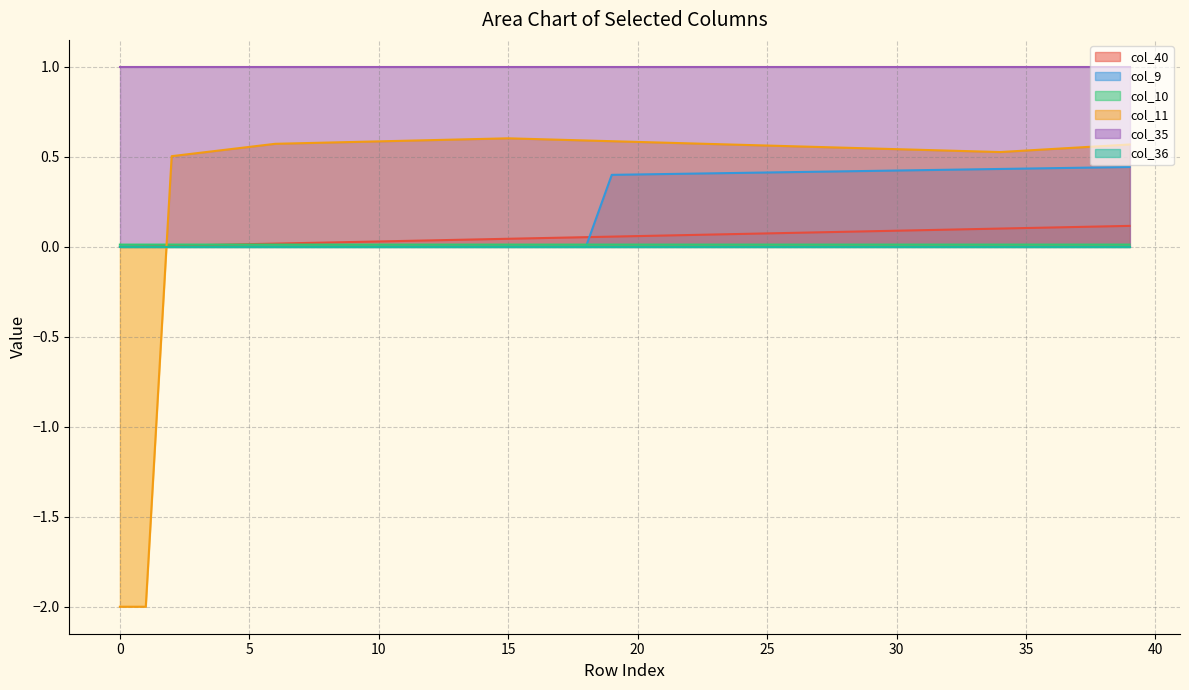

Where is the first local maximum for col_11?

15